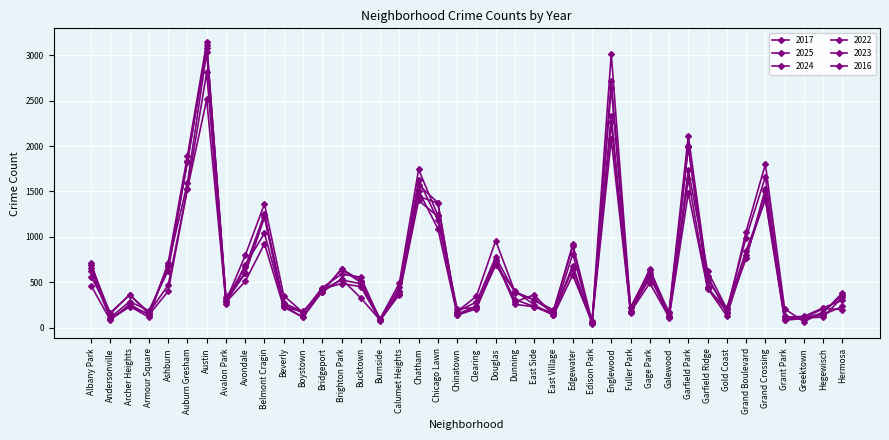

The 2022 series shows 143 at Armour Square. True or false?

True